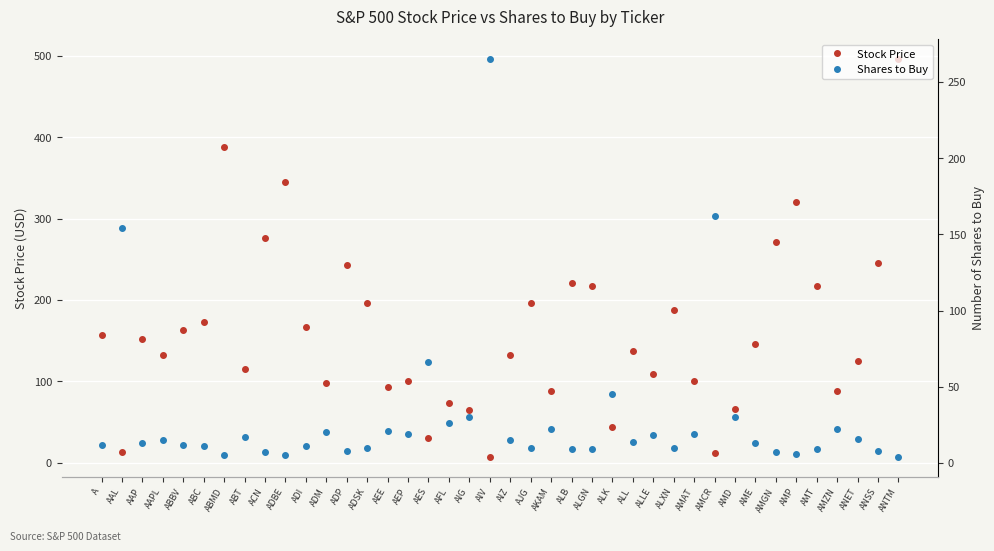

What position from the right is ANET?

3